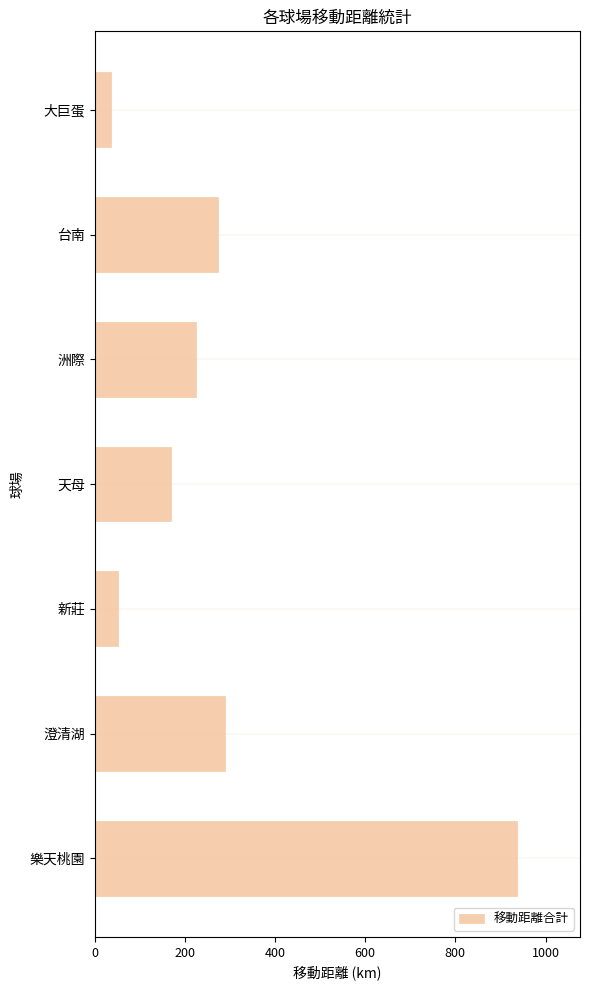

What is the greatest value displayed?

936.1